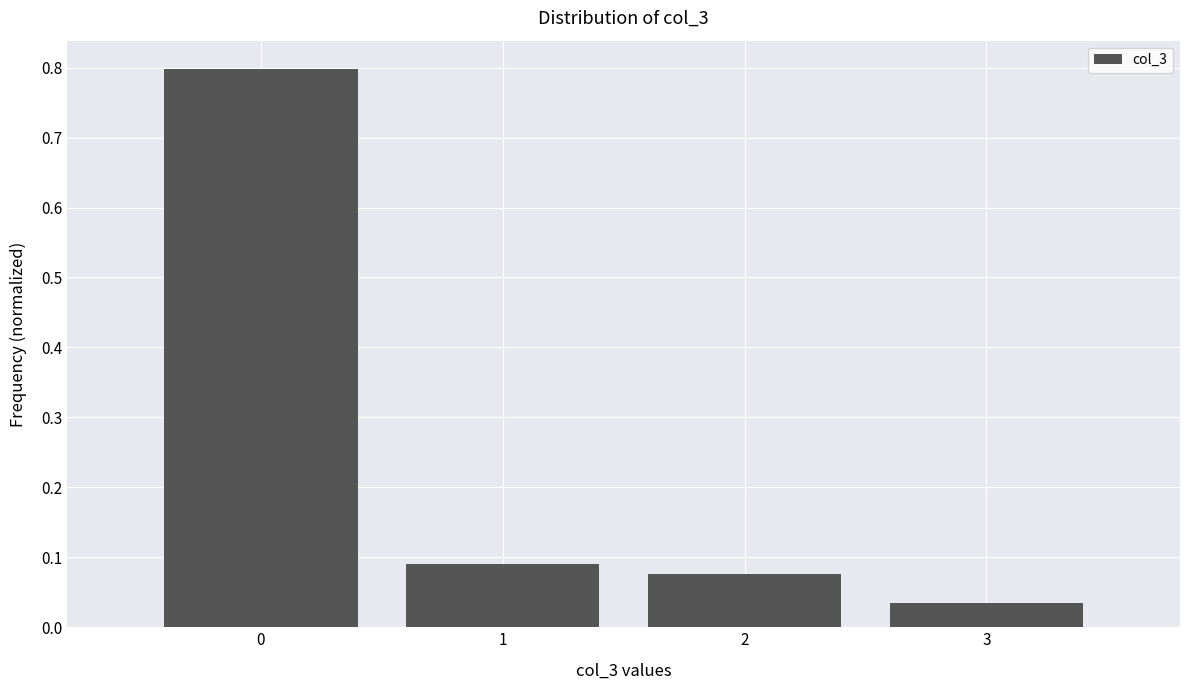

What is the height of the bar covering -0.5 to 0.5 on the x-axis? The values are not printed on the chart, so give them approximately, as read against the axis.

0.80